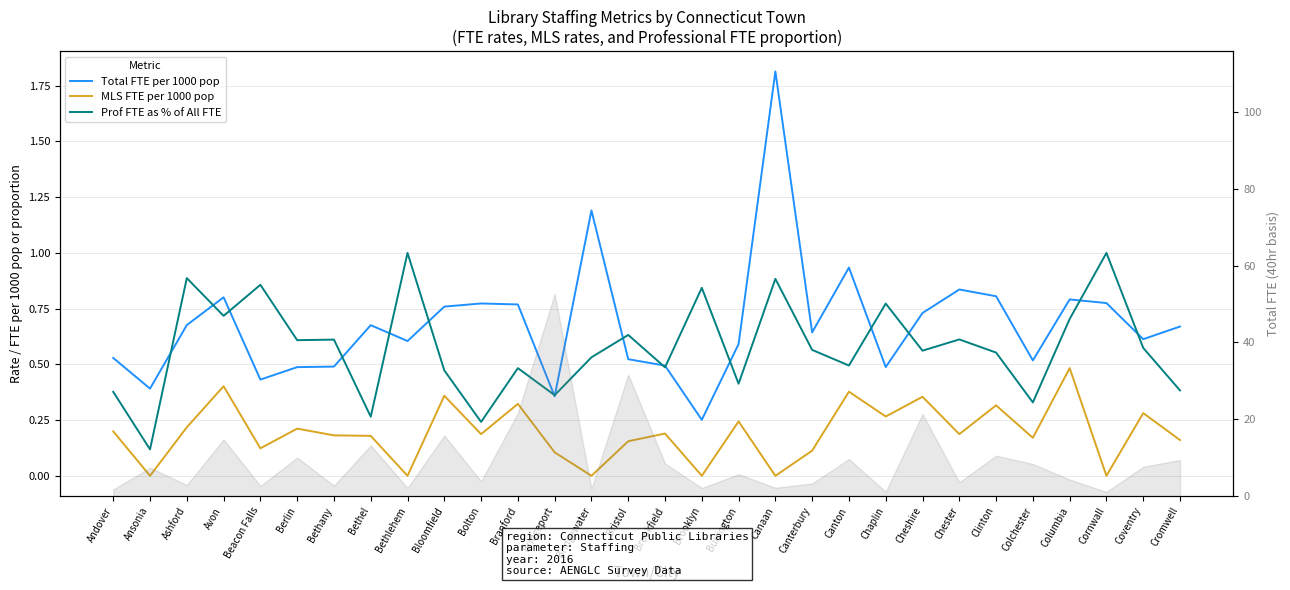

What is the difference between the maximum and minimum values in the Prof FTE as % of All FTE series?

0.9